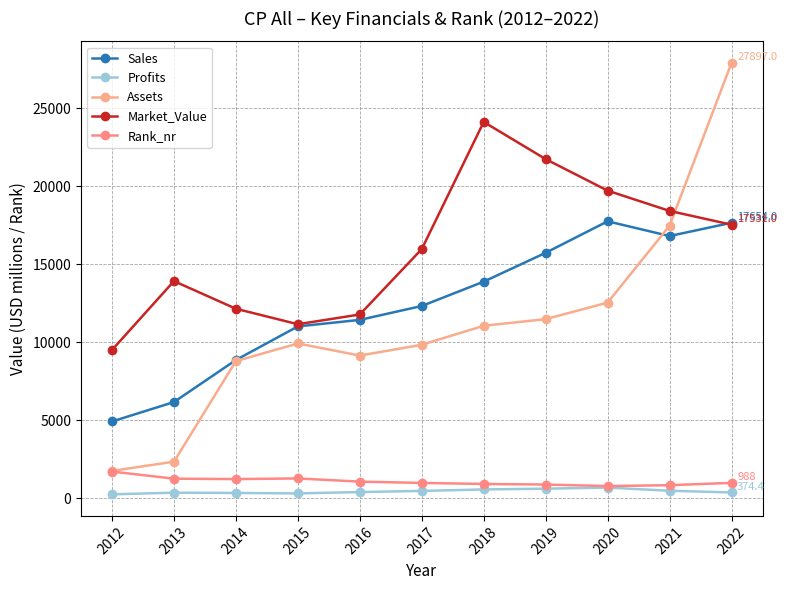

Which series has the largest total across all categories?

Market_Value